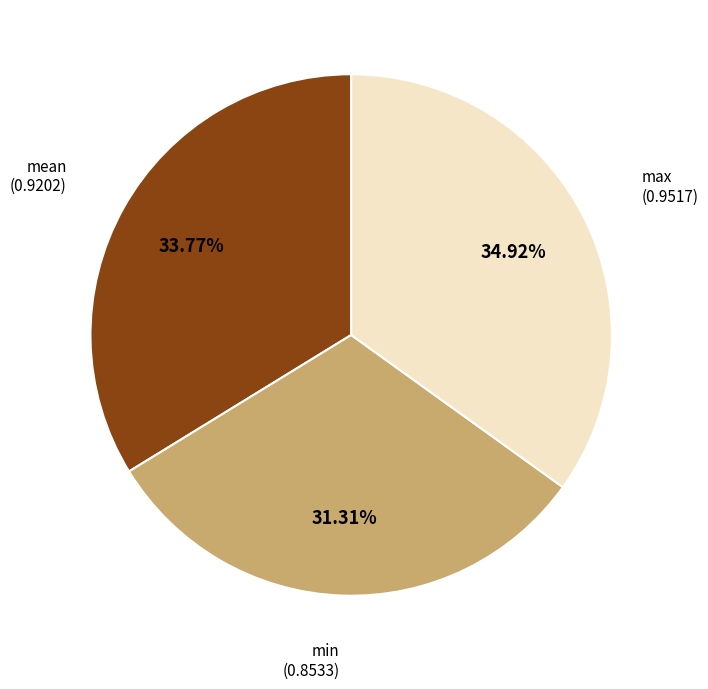

Is there any slice that represents more than half of the pie?

No